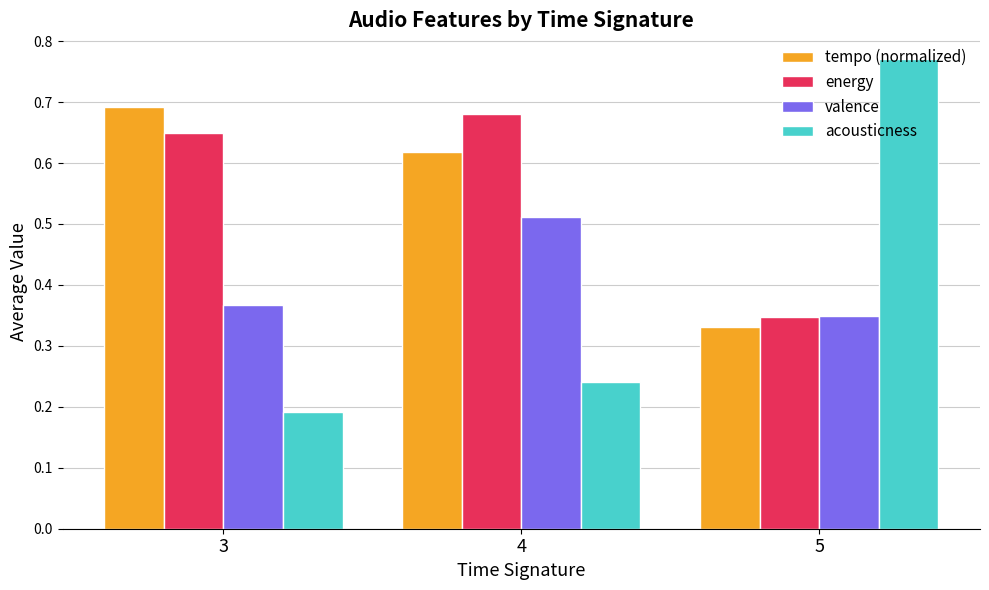

Which category has the lowest value across all series?

3